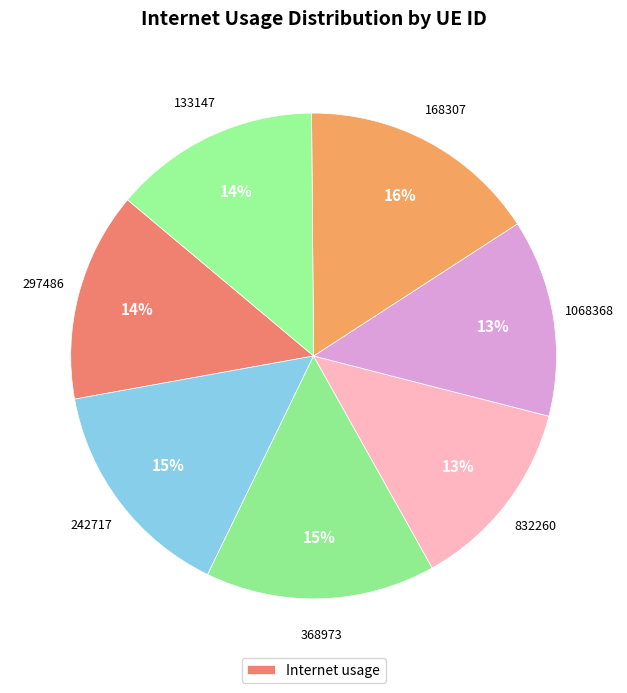

How many slices are in this pie chart?

7